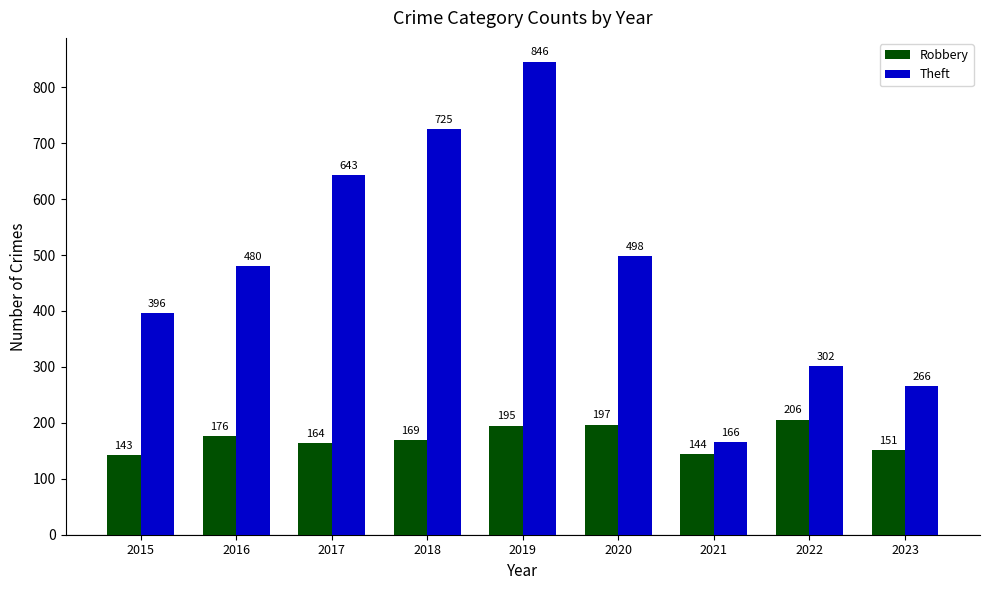

Which category has the highest value across all series?

2019